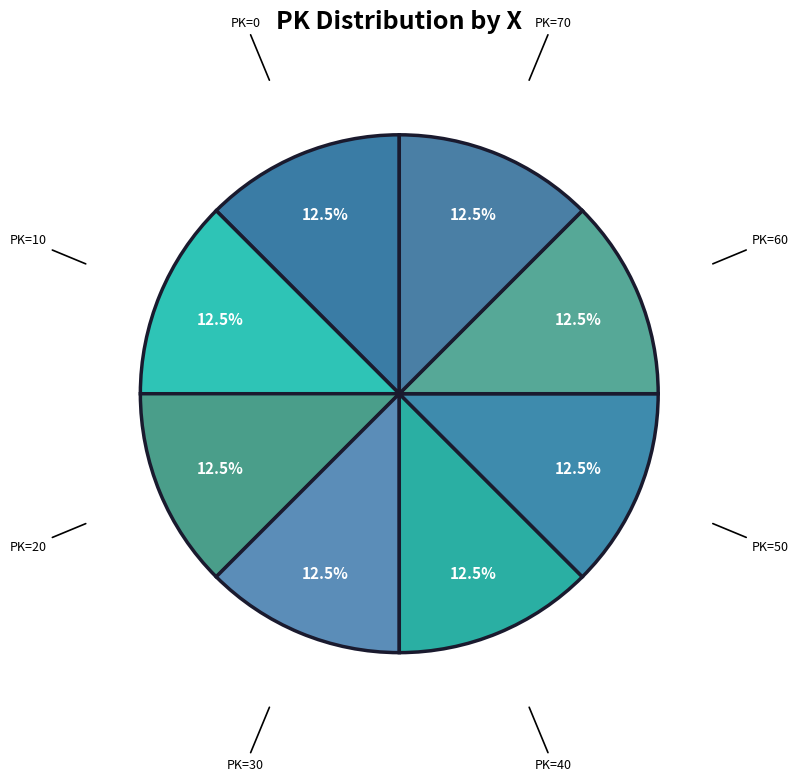

Is there any slice that represents more than half of the pie?

No